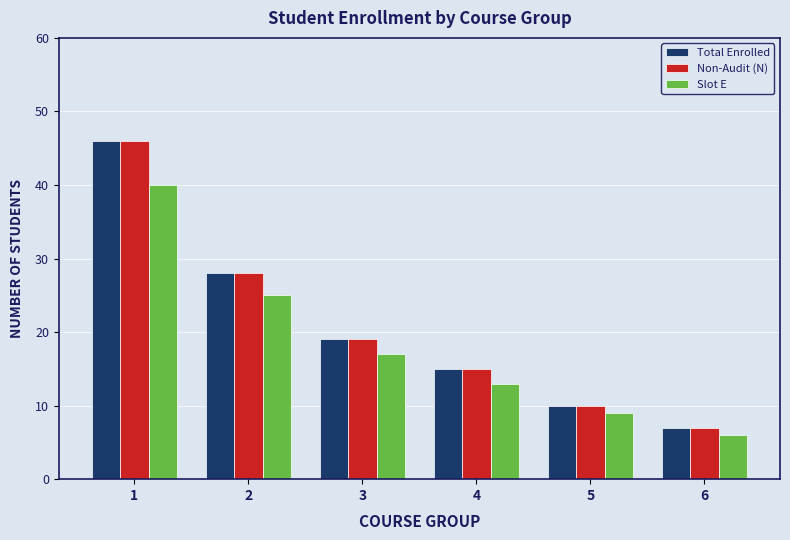

The Total Enrolled series shows 26 at 1. True or false?

False